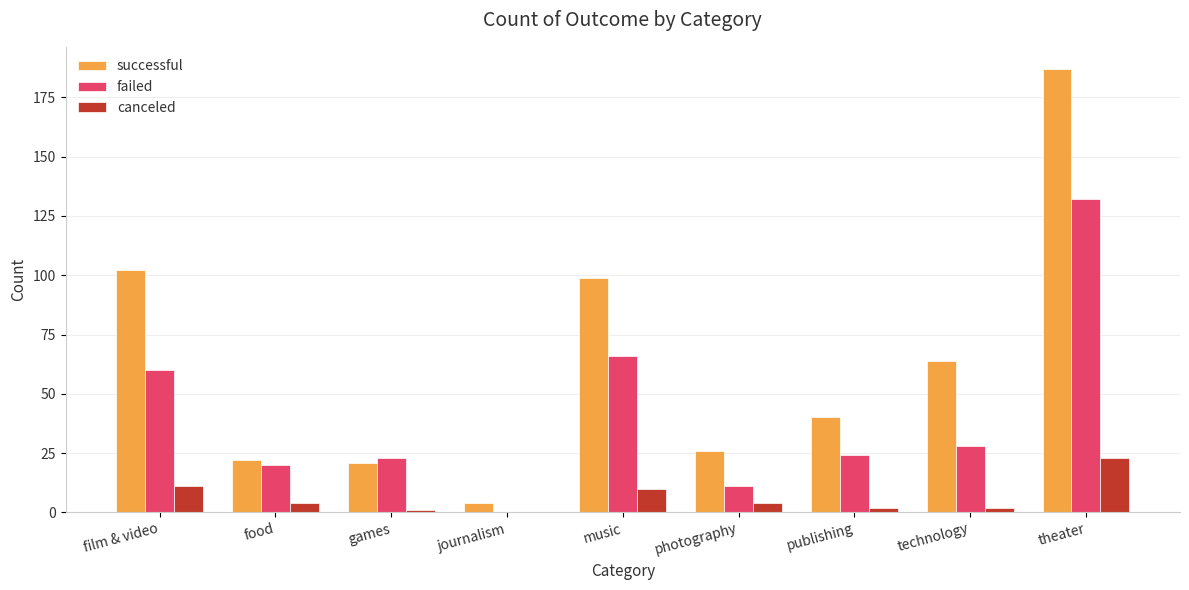

Reading left to right, list all the values displayed in this chart.

successful: 102	22	21	4	99	26	40	64	187
failed: 60	20	23	0	66	11	24	28	132
canceled: 11	4	1	0	10	4	2	2	23